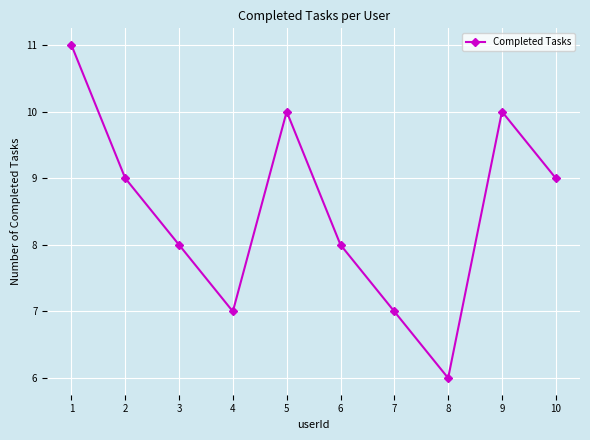

How many categories are shown in the chart?

10